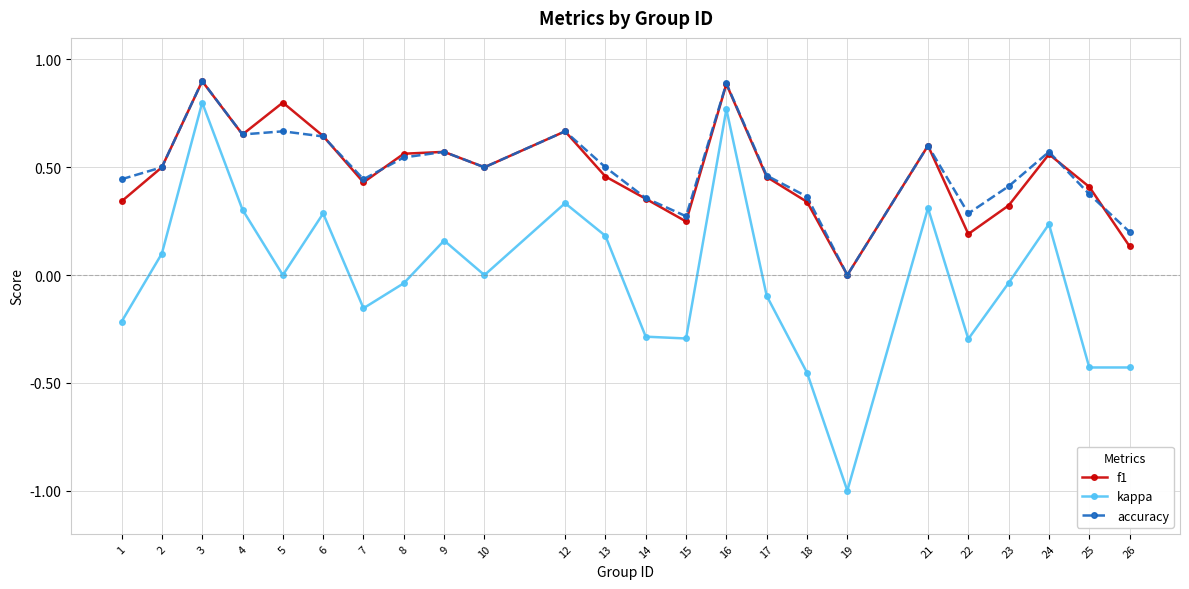

True or false: kappa and accuracy intersect in this chart.

False